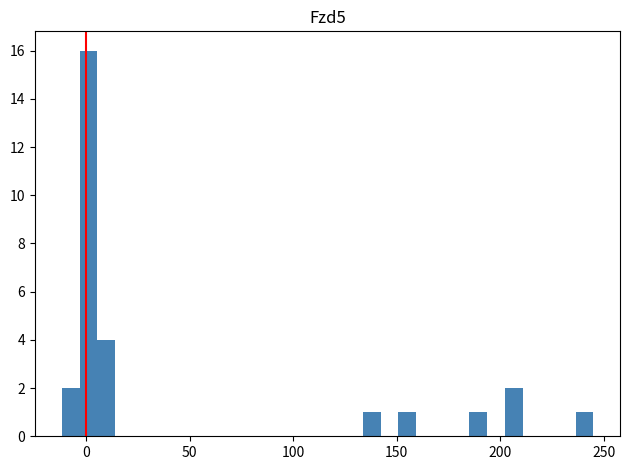

Read against the x-axis, roughly where is the centre of the tallest bar?

0